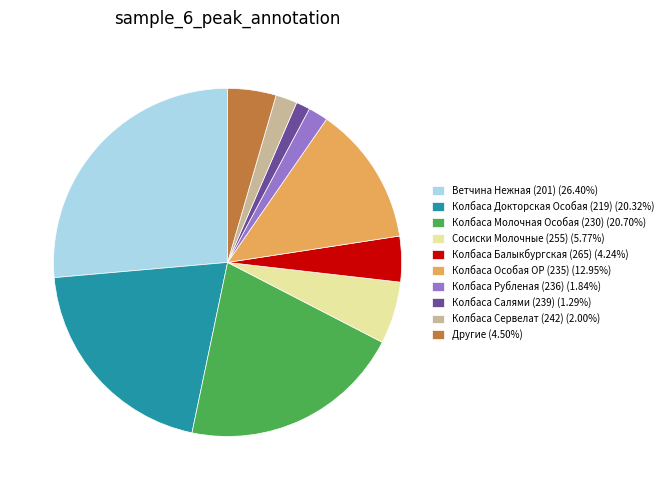

Does any single category account for the majority?

No